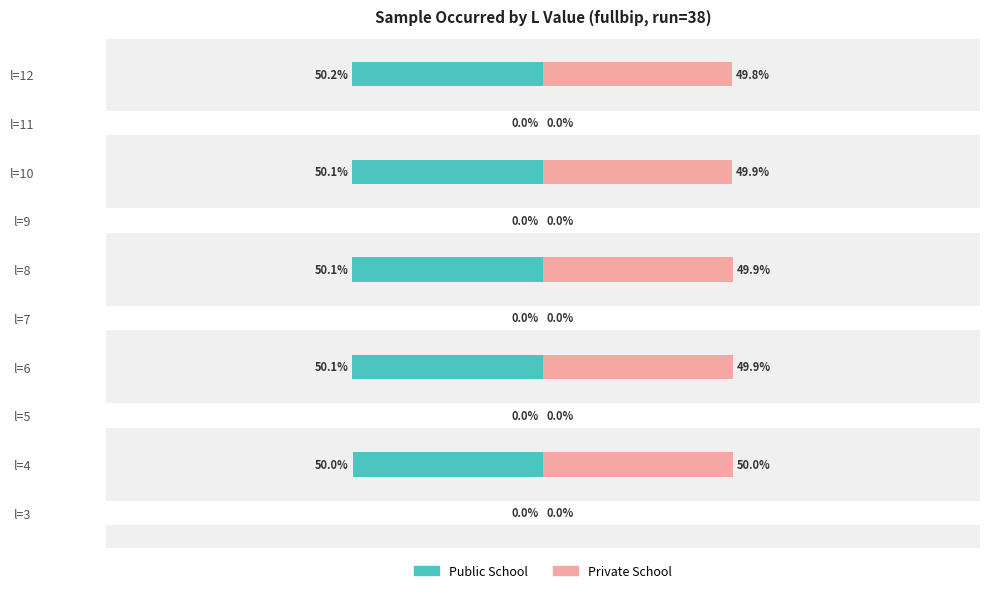

Are the bars grouped side by side (vs. stacked)?

Yes